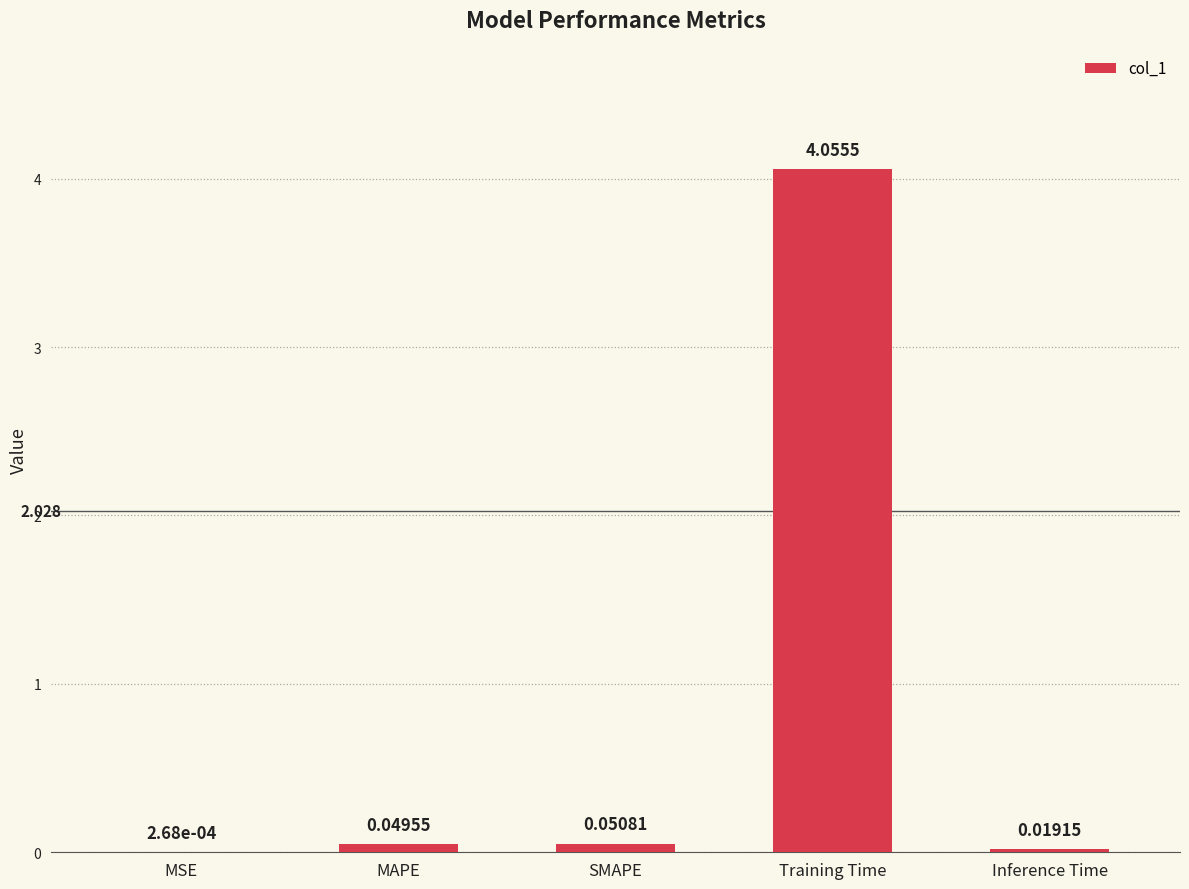

Between SMAPE and Inference Time, which is larger?

SMAPE